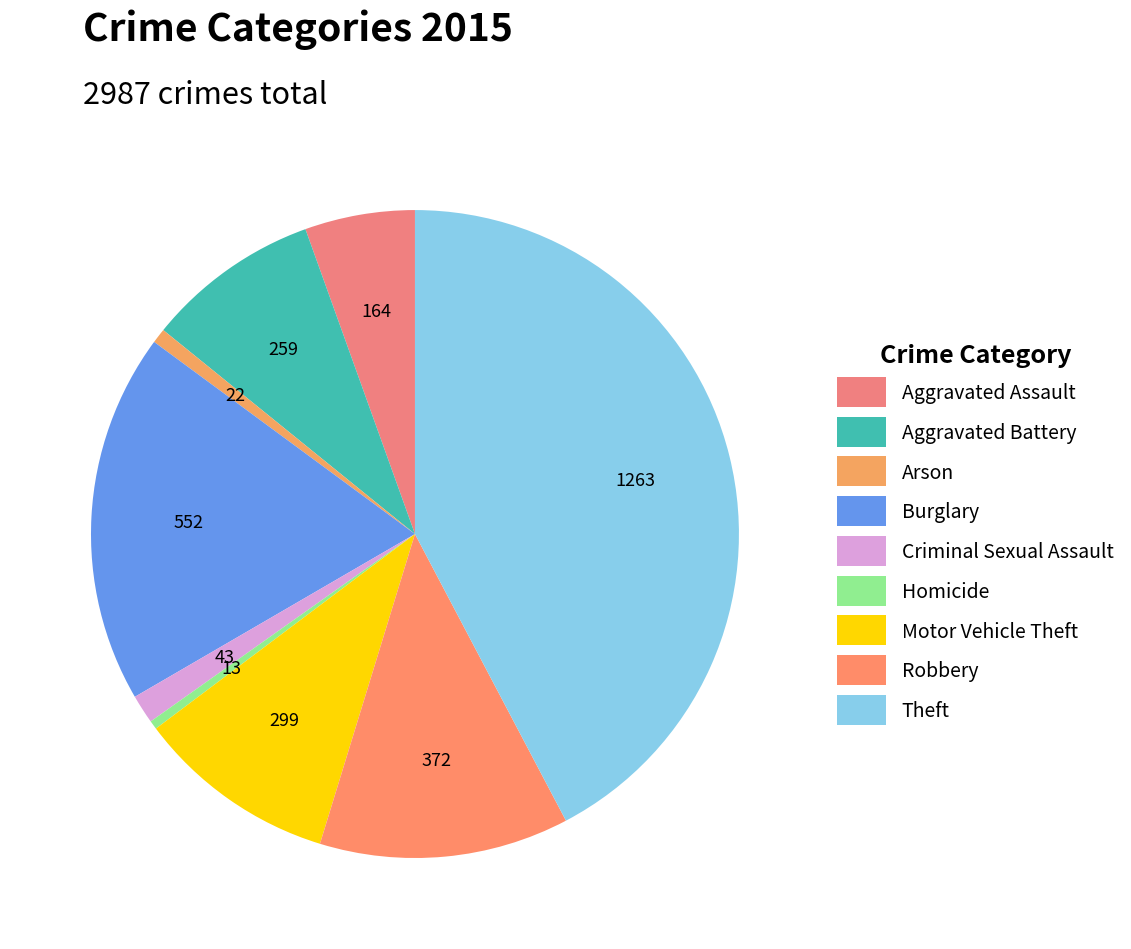

How many slices are in this pie chart?

9